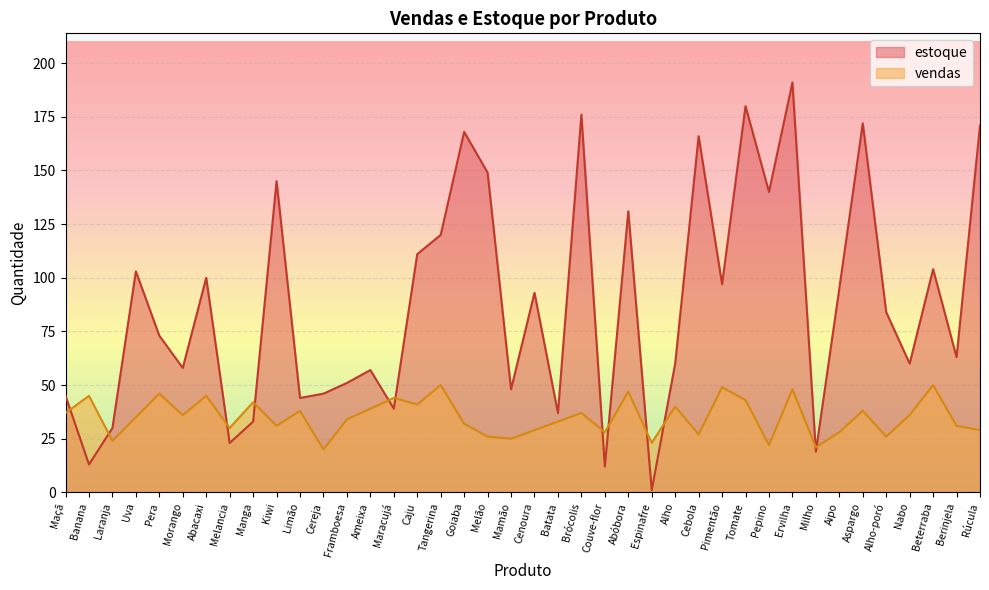

Is it true that estoque equals 172 at Caju?

False